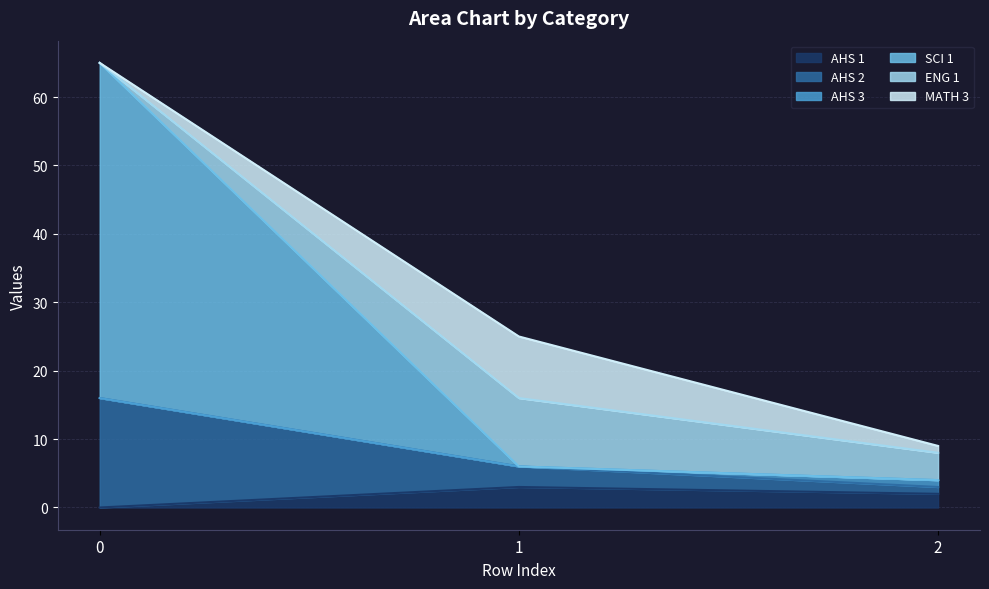

What is the value of the AHS 1 point at the 3rd from the left?

2